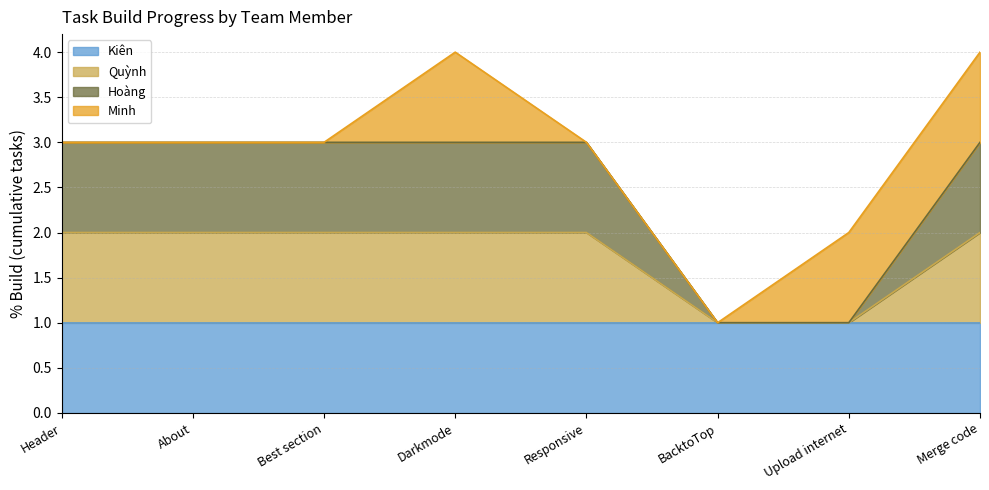

Does the chart display data point markers on the line(s)?

No